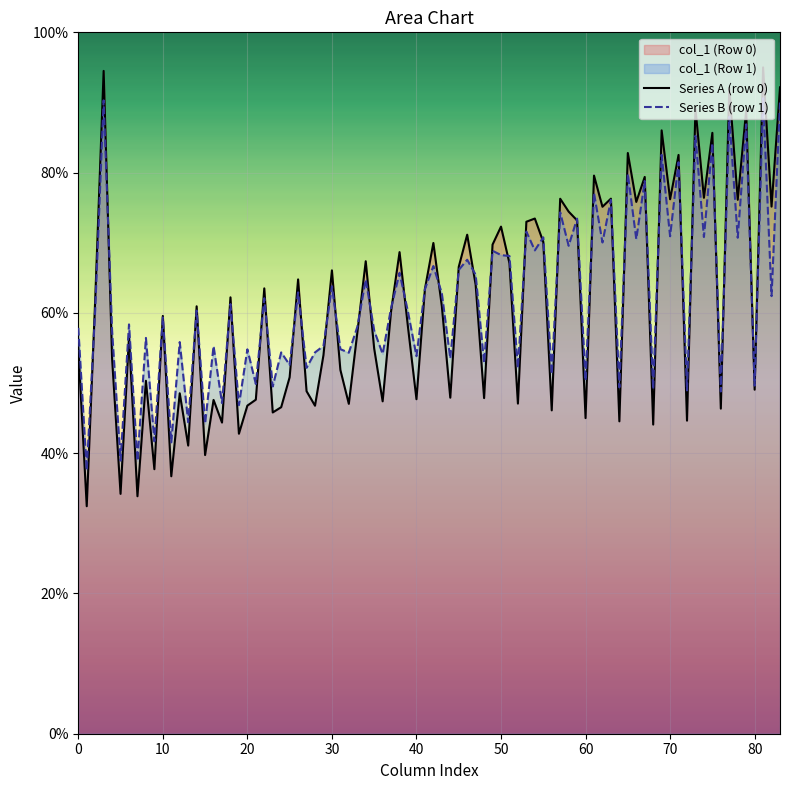

Is it true that col_5 equals 61.5 at 0?

False